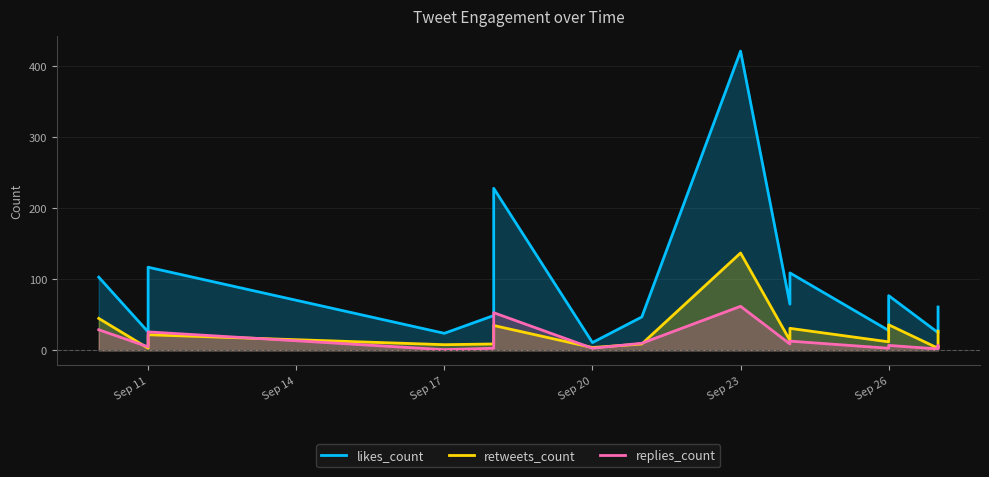

Is it true that likes_count equals 17 at 13?

False